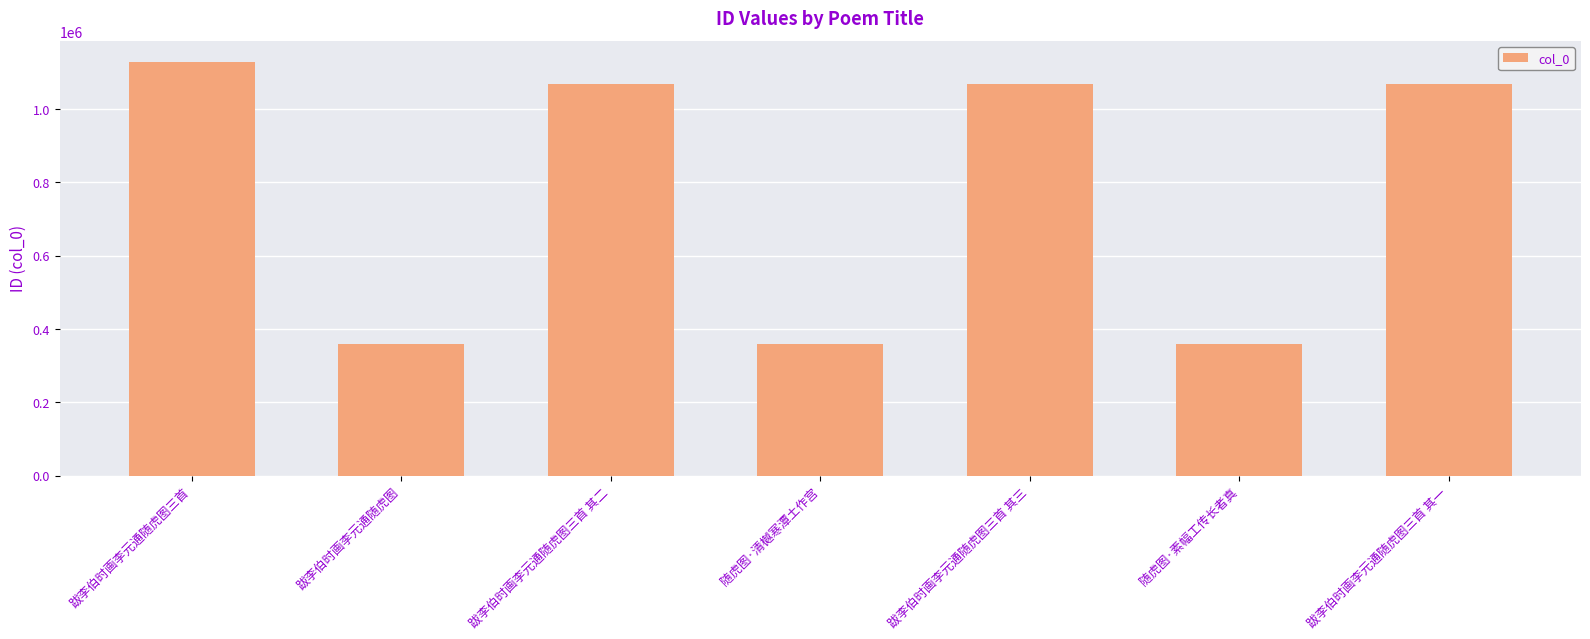

True or false: the data shows 512269 at 跋李伯时画李元通随虎图三首 其三.

False